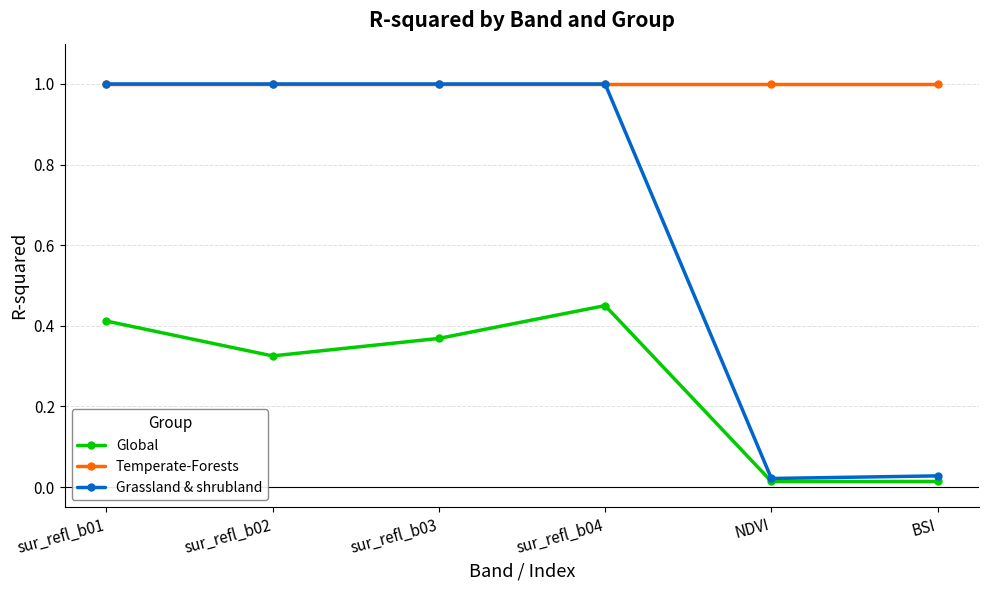

Rank the series by their average value, from highest to lowest.

Temperate-Forests, Grassland & shrubland, Global